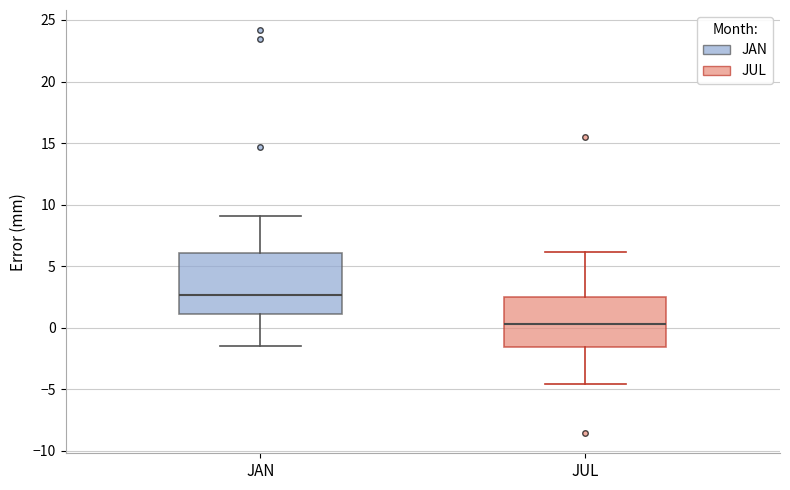

Comparing the boxes themselves (not the whiskers), which one is the tallest?

JAN